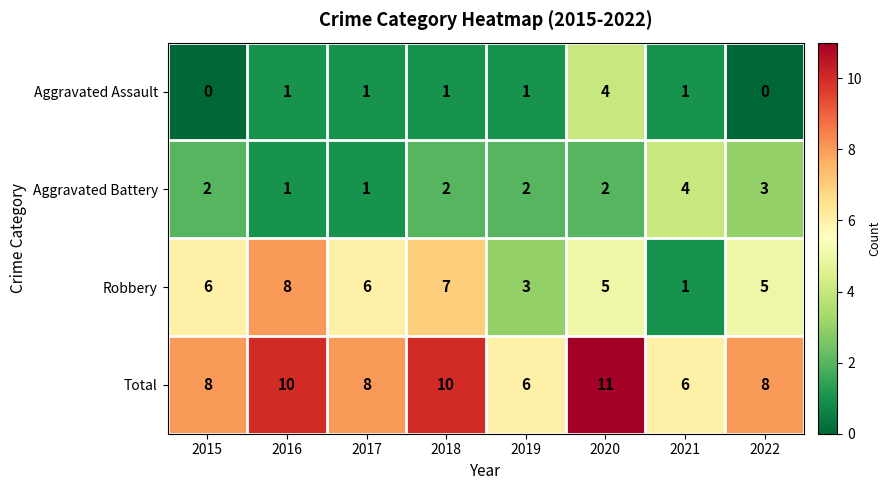

At how many categories does at least one series exceed 9?

3